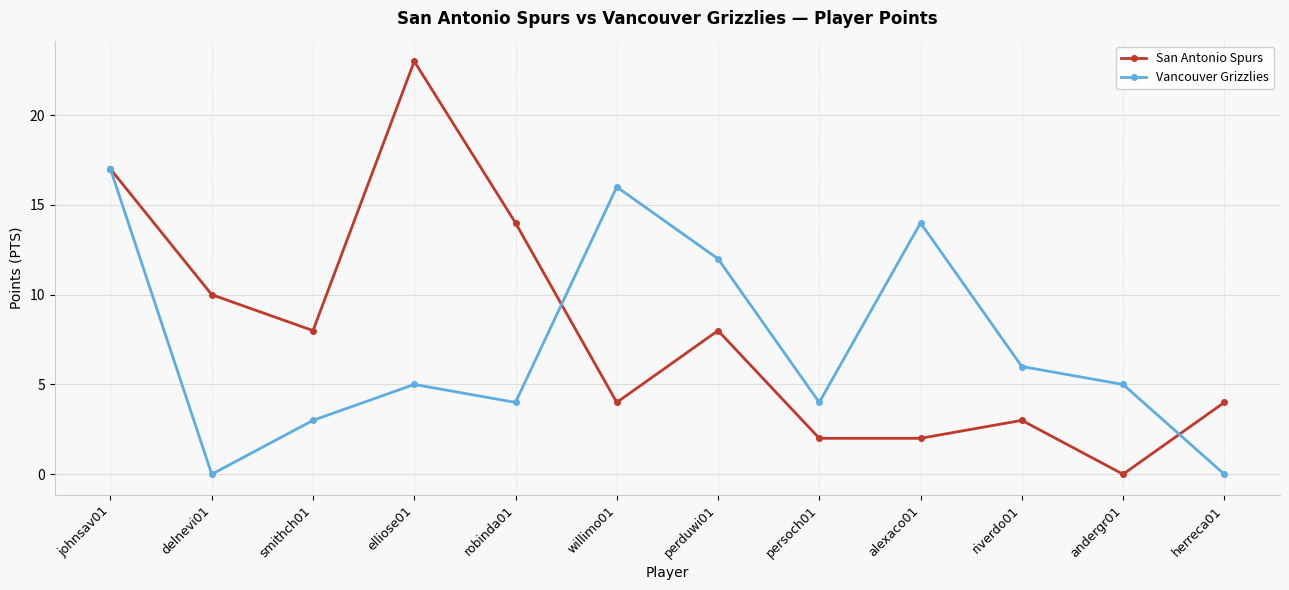

Where does the Vancouver Grizzlies series first go above 5?

johnsav01